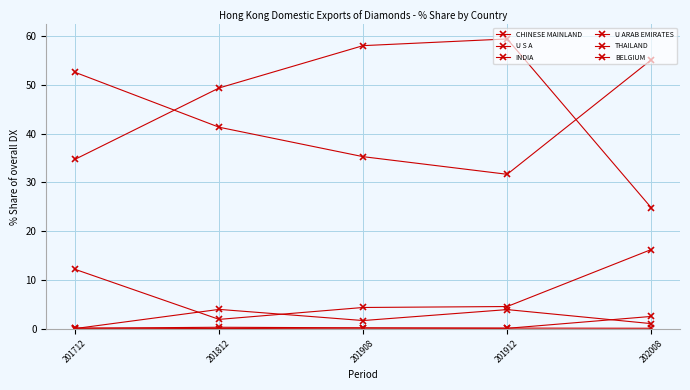

Is it true that U ARAB EMIRATES equals 0.1 at 201908?

True